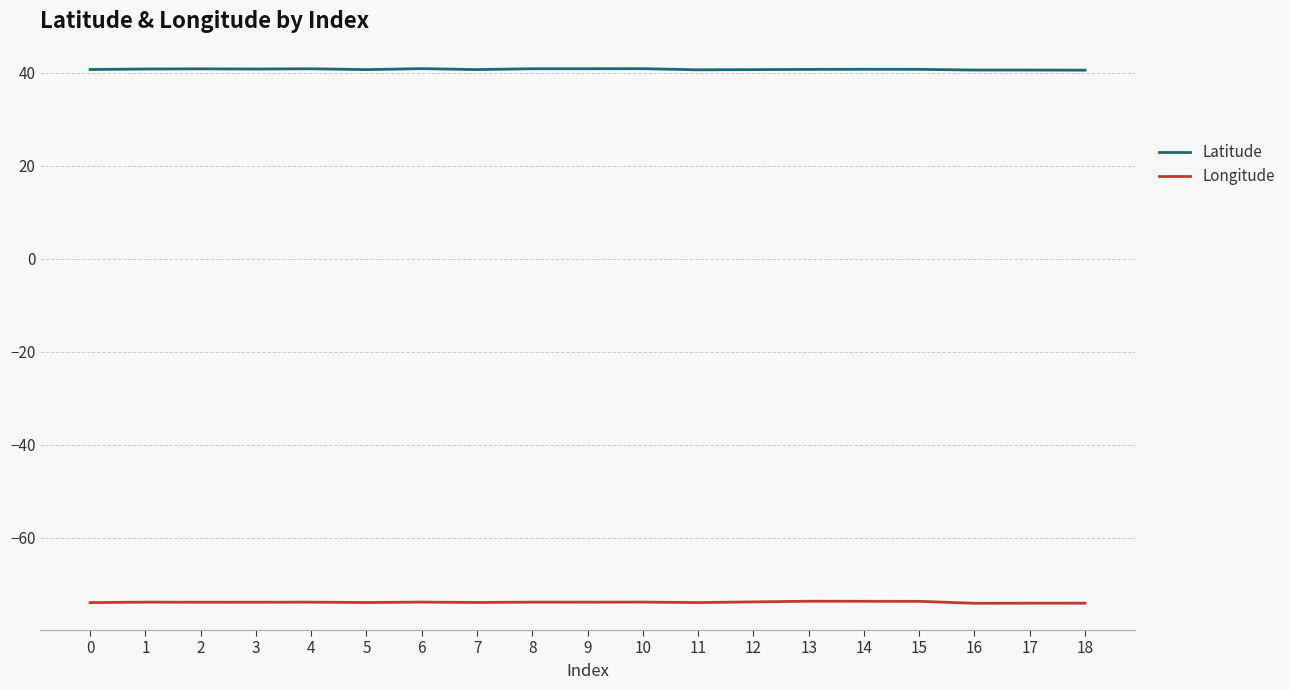

Is the value of Latitude at 7 greater than the value of Longitude at 11?

Yes